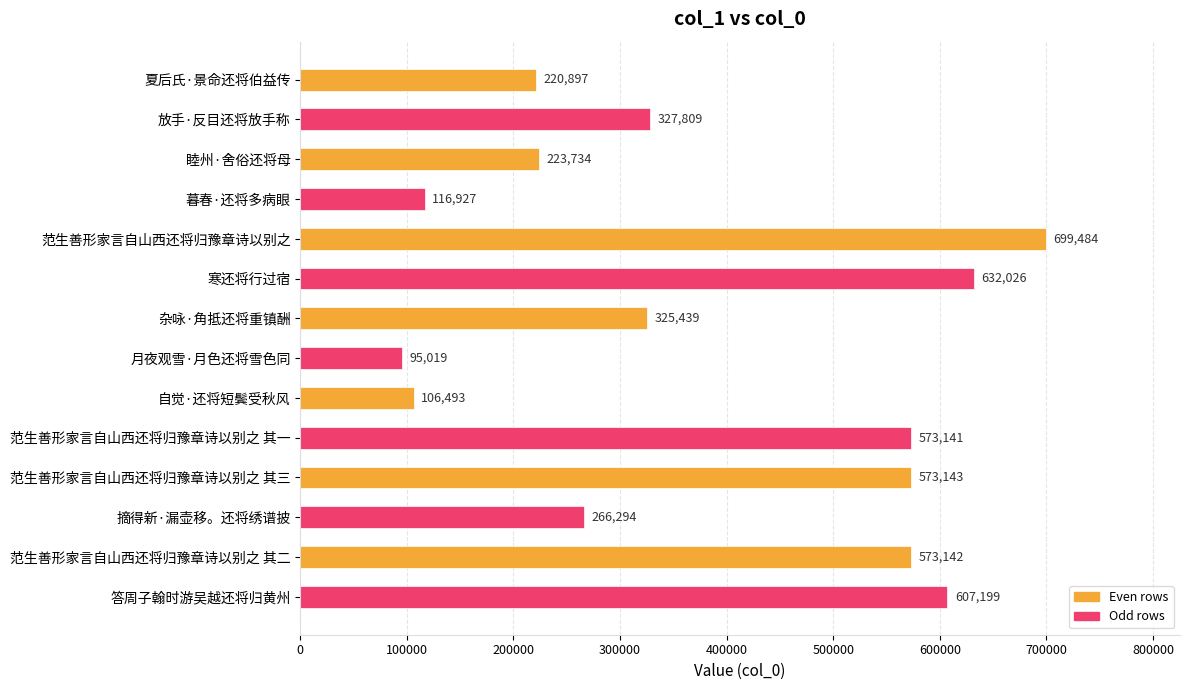

Are the bars grouped side by side (vs. stacked)?

No